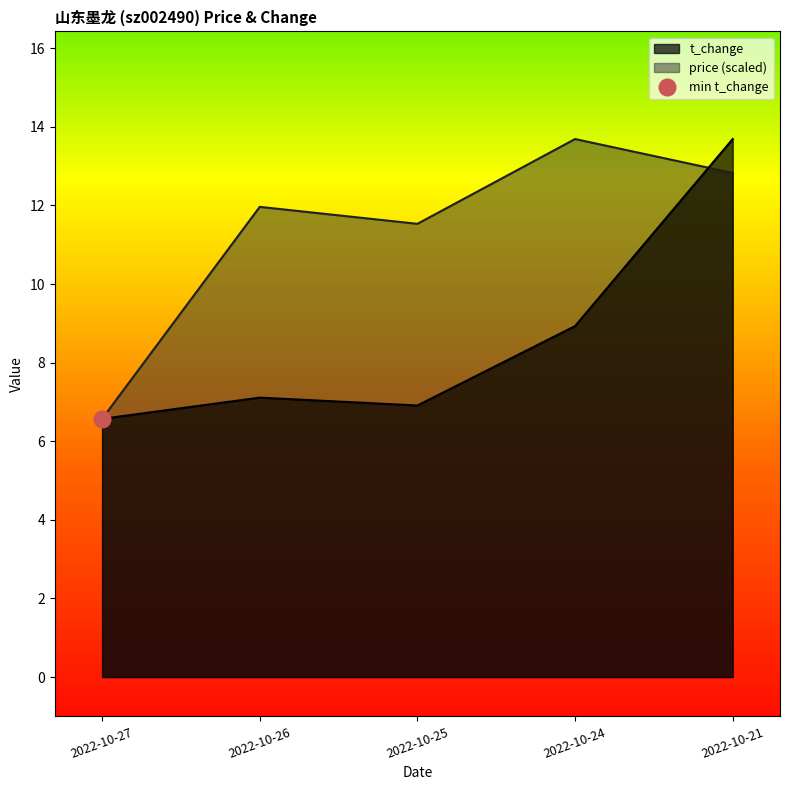

True or false: price and t_change cross at least once.

True